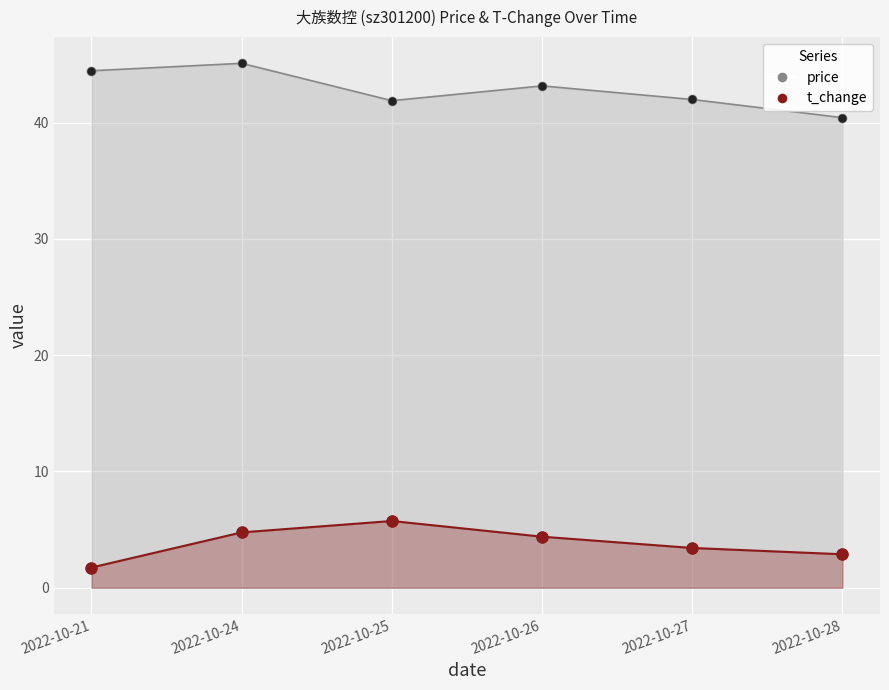

Which series has the largest total across all categories?

price